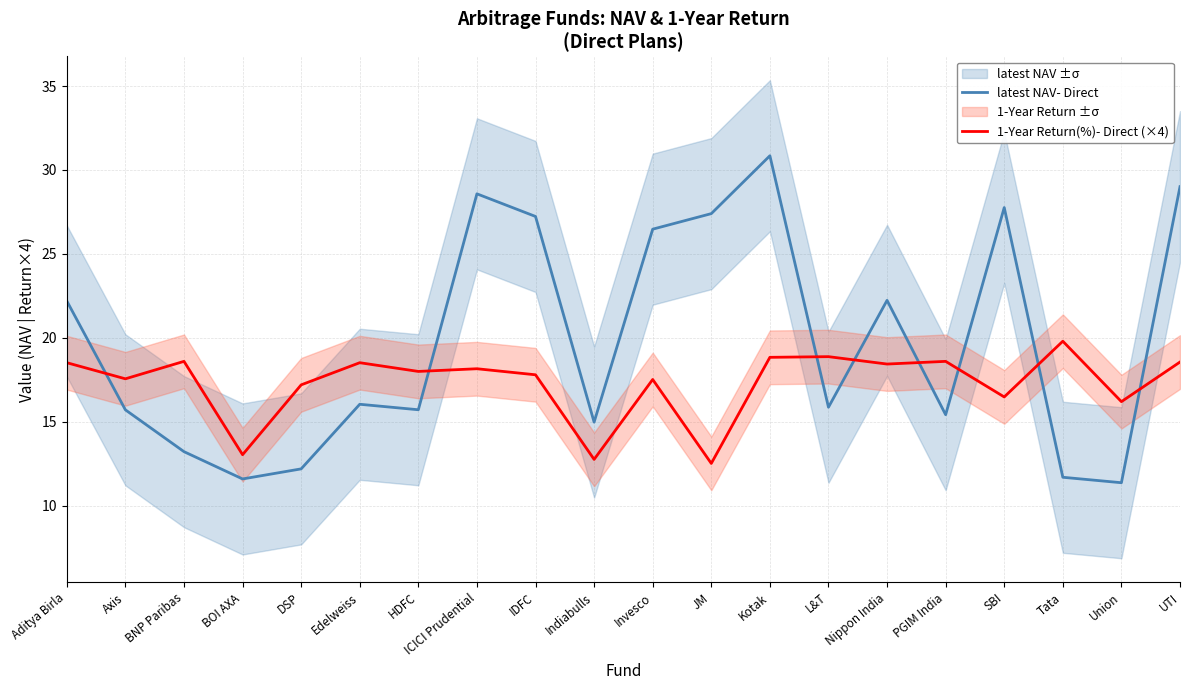

What is the maximum value for 1-Year Return(%)- Direct (×4)?

19.8